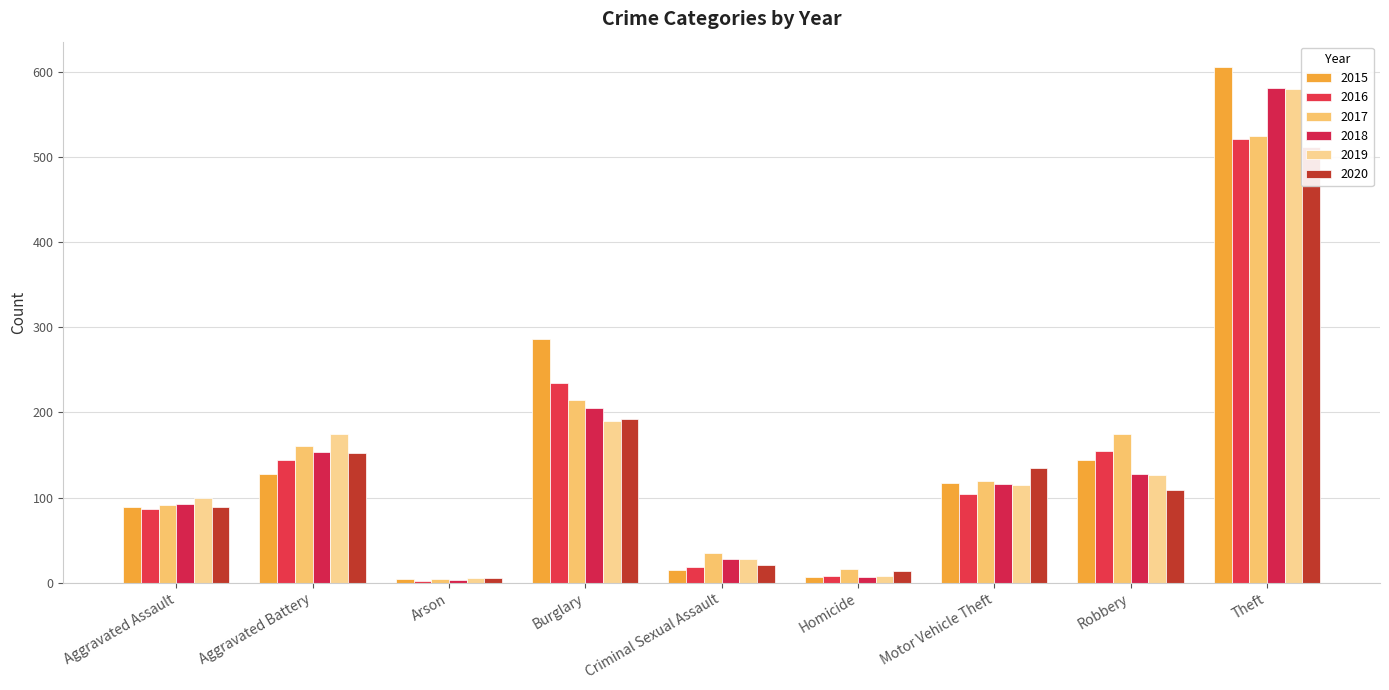

The value of 2015 at Burglary is 511. True or false?

False